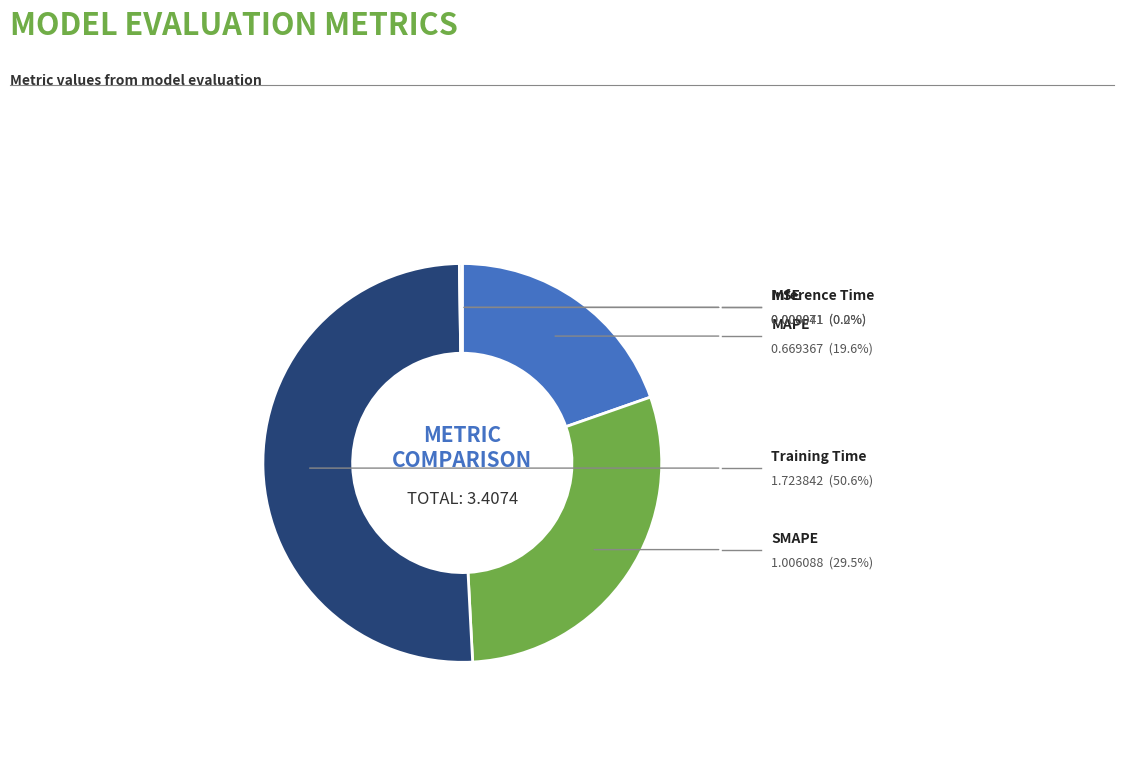

Is there a majority slice in this chart?

Yes